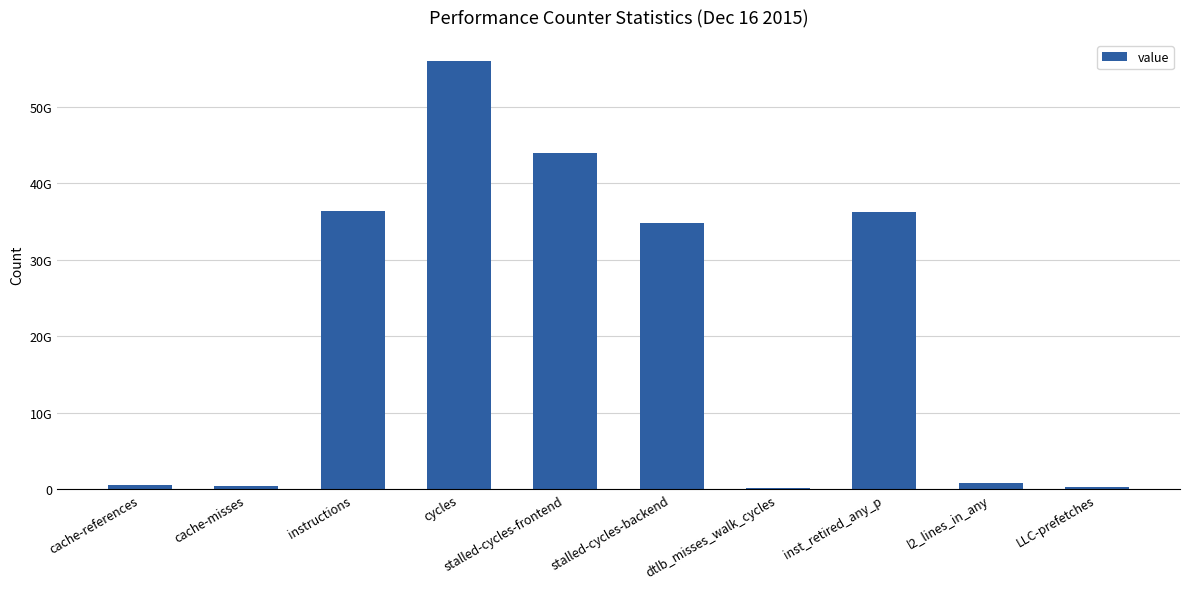

What is the label of the 7th bar from the right?

cycles